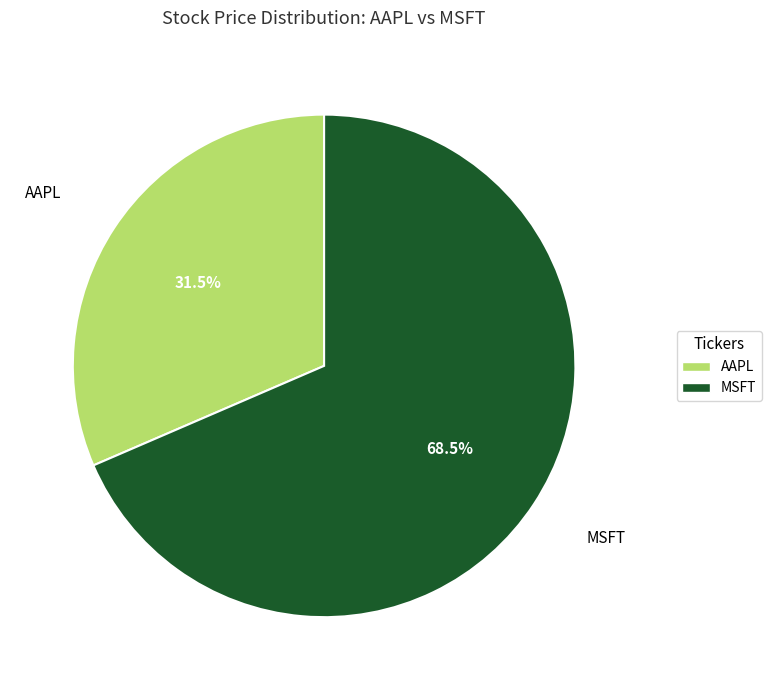

Which has a higher value, AAPL or MSFT?

MSFT